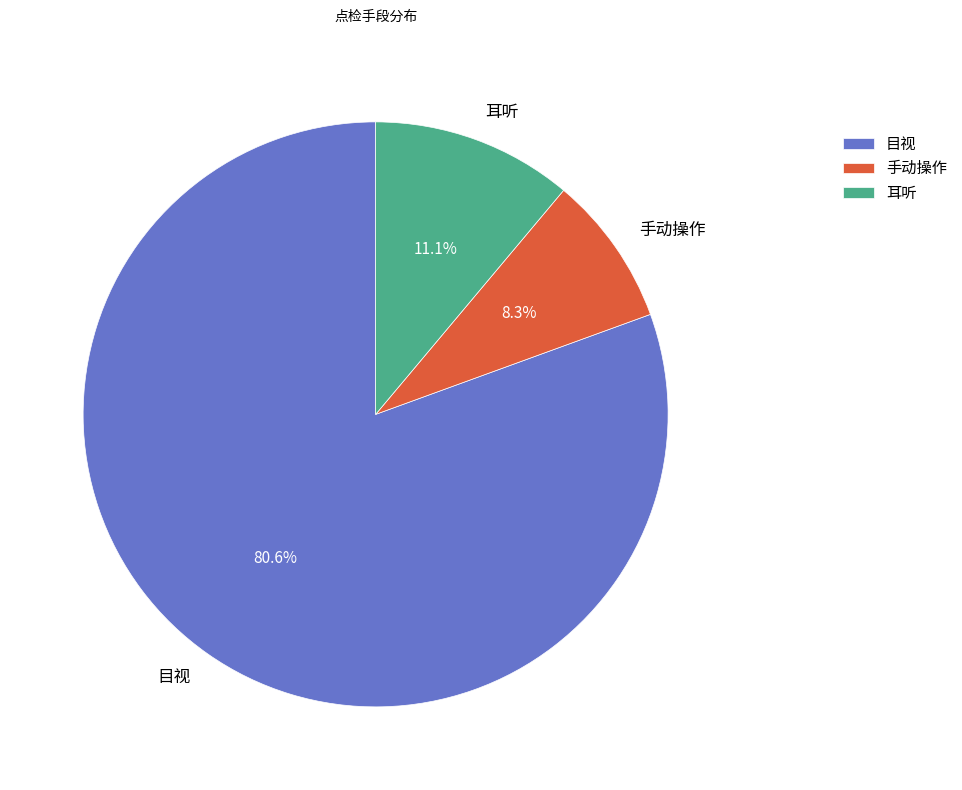

Is the sum of 目视 and 手动操作 greater than half?

Yes